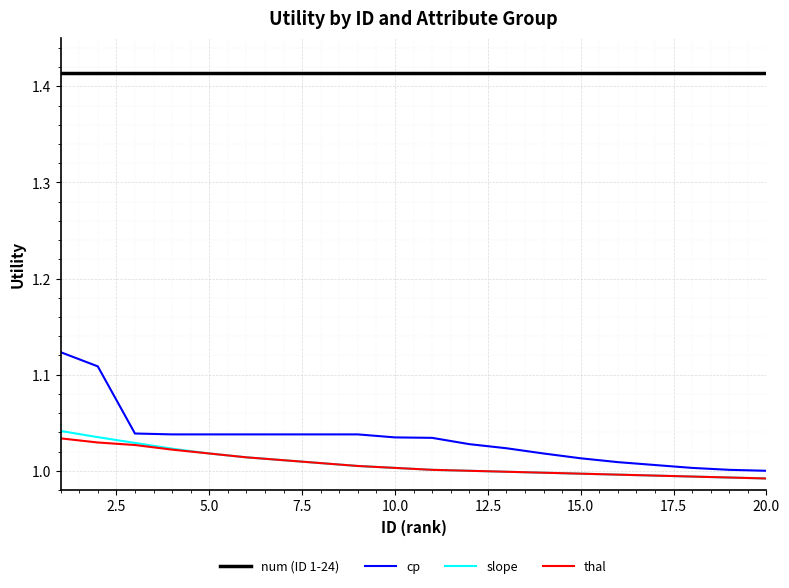

True or false: thal and cp intersect in this chart.

False